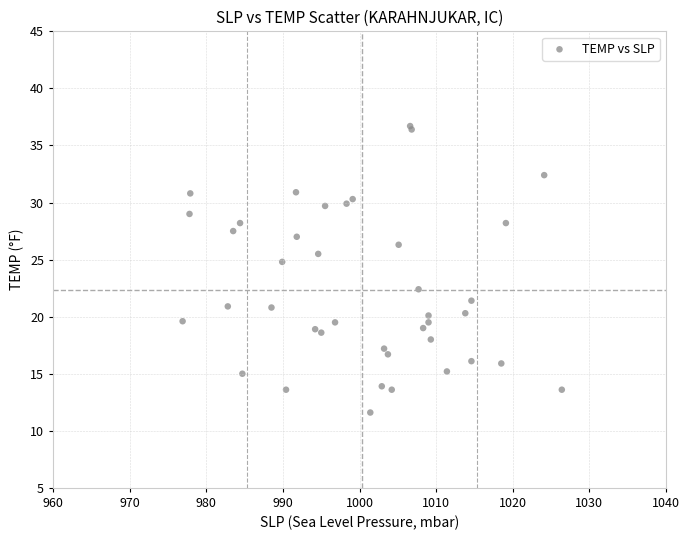

What Y value in the scatter plot is closest to 24?

24.8